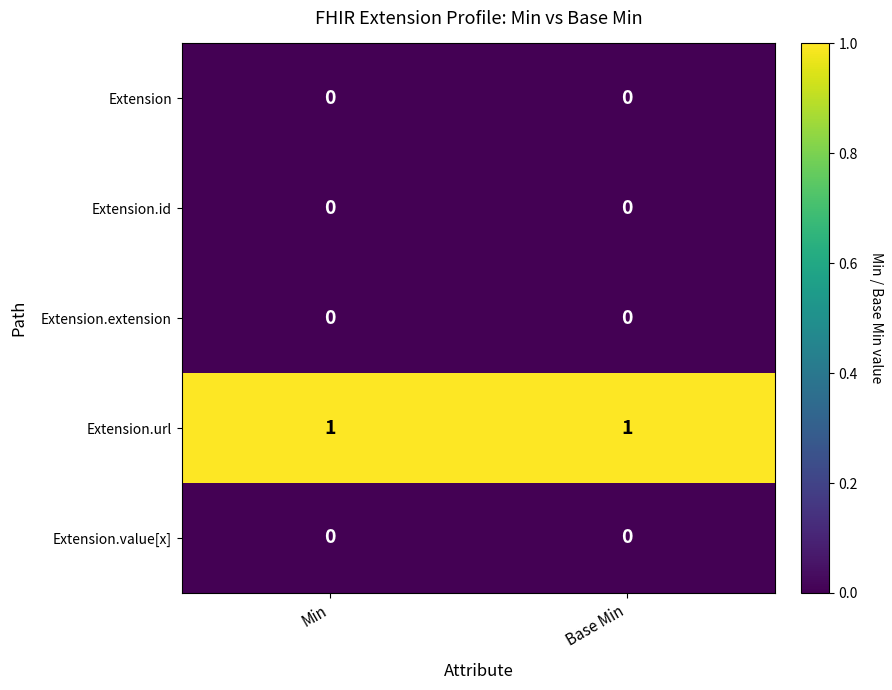

True or false: Extension.value[x] has a value of 0 at Min.

True